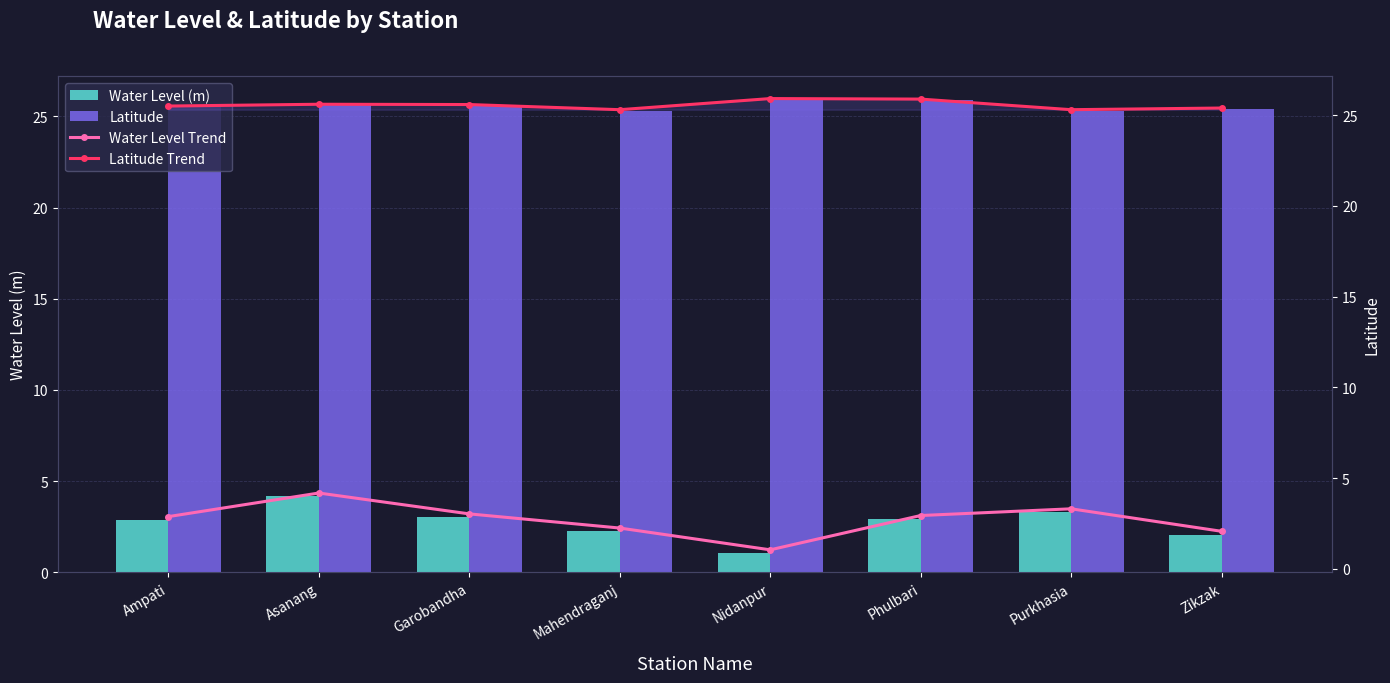

What is the sum of all Latitude Trend values?

204.5